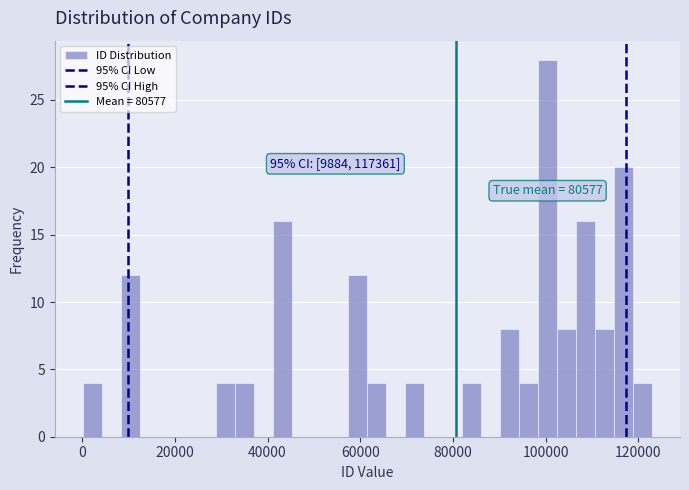

Read against the x-axis, roughly where is the centre of the tallest bar?

100000